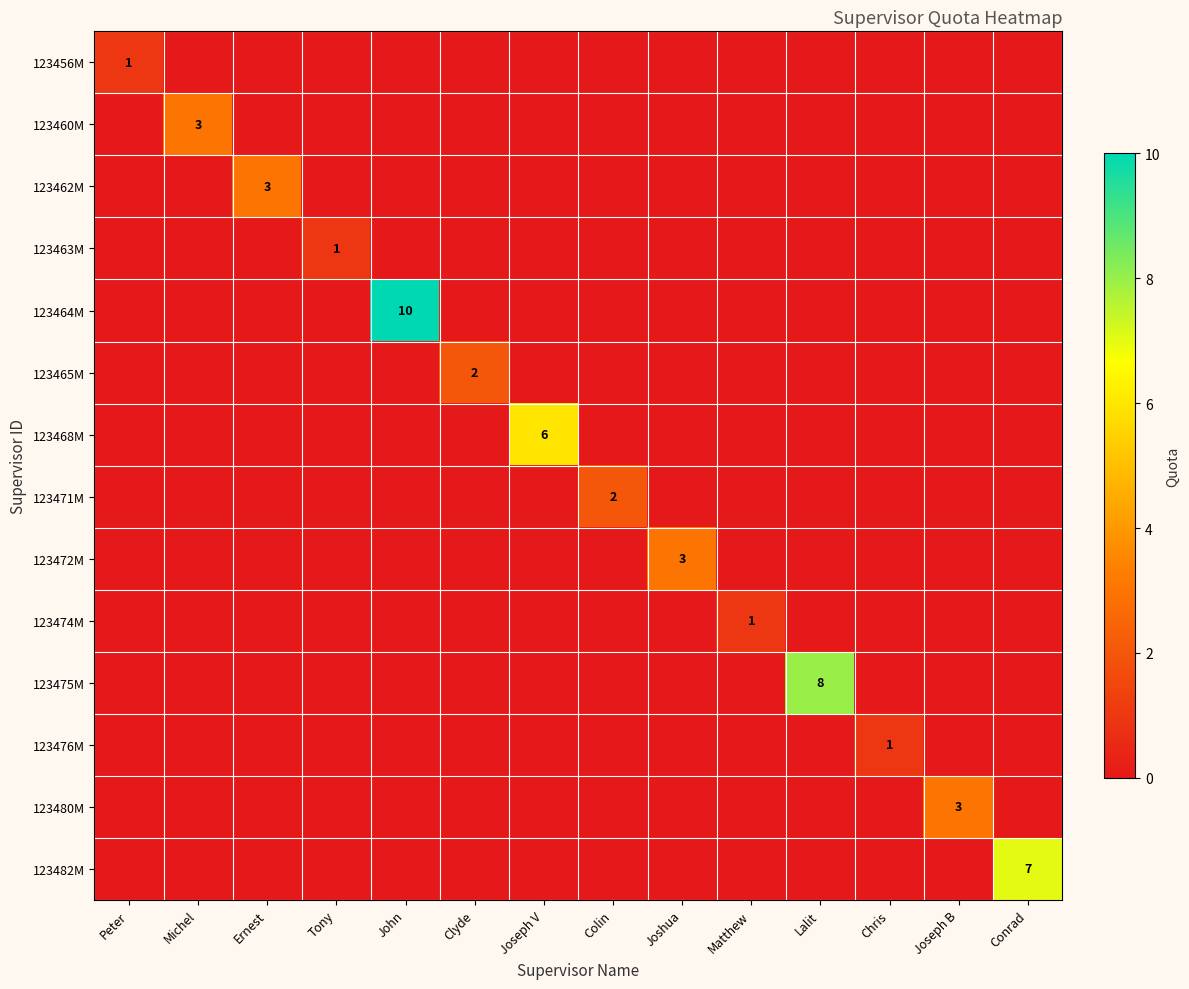

Is it true that 123475M equals 2 at Lalit?

False